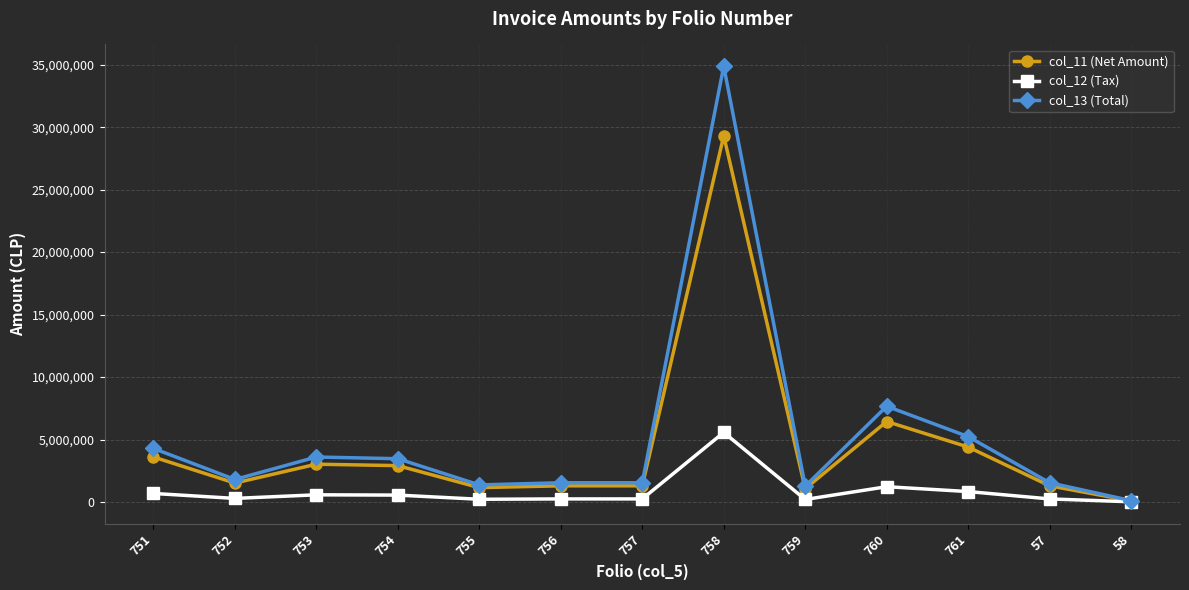

Which series has the widest spread of values?

col_13 (Total)